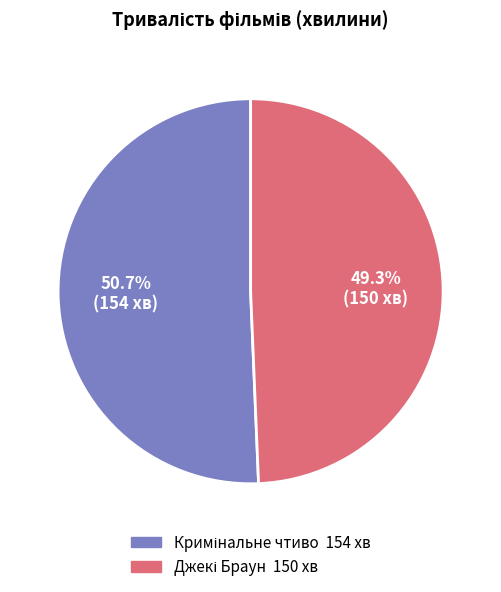

To the nearest percent, what is the difference between the largest and smallest slice percentages?

1%